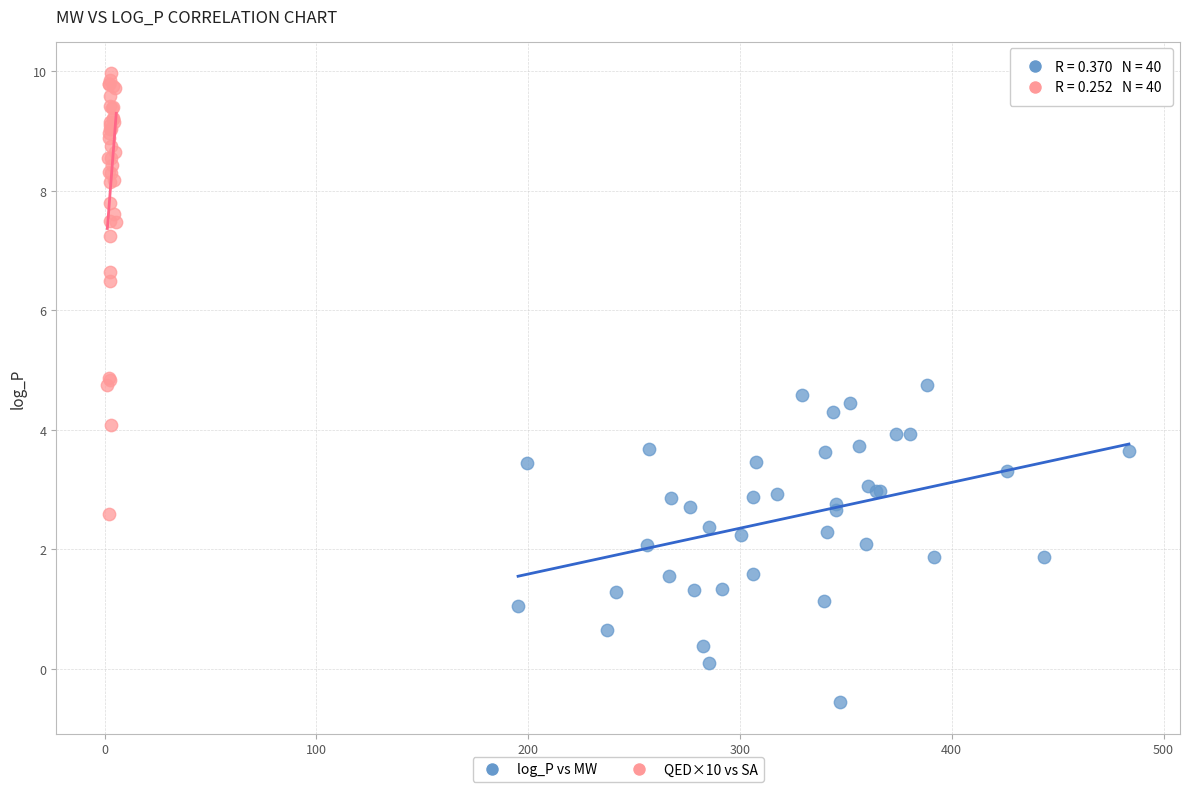

Which series reaches the maximum Y coordinate?

QED×10 vs SA